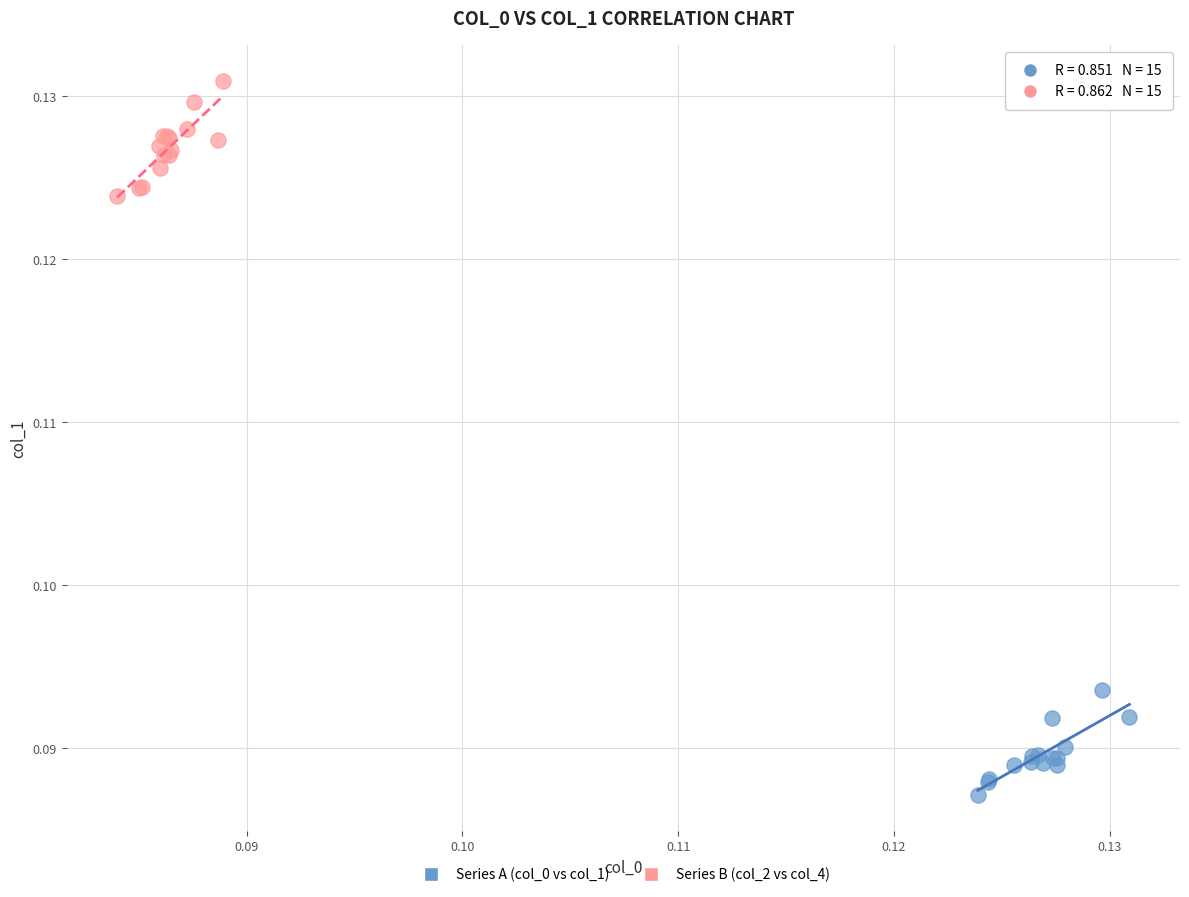

Which series contains the lowest Y value?

Series A (col_0 vs col_1)